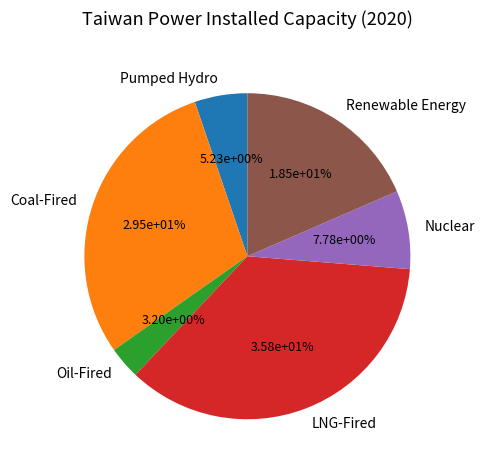

To the nearest percent, what portion does Coal-Fired represent?

30%